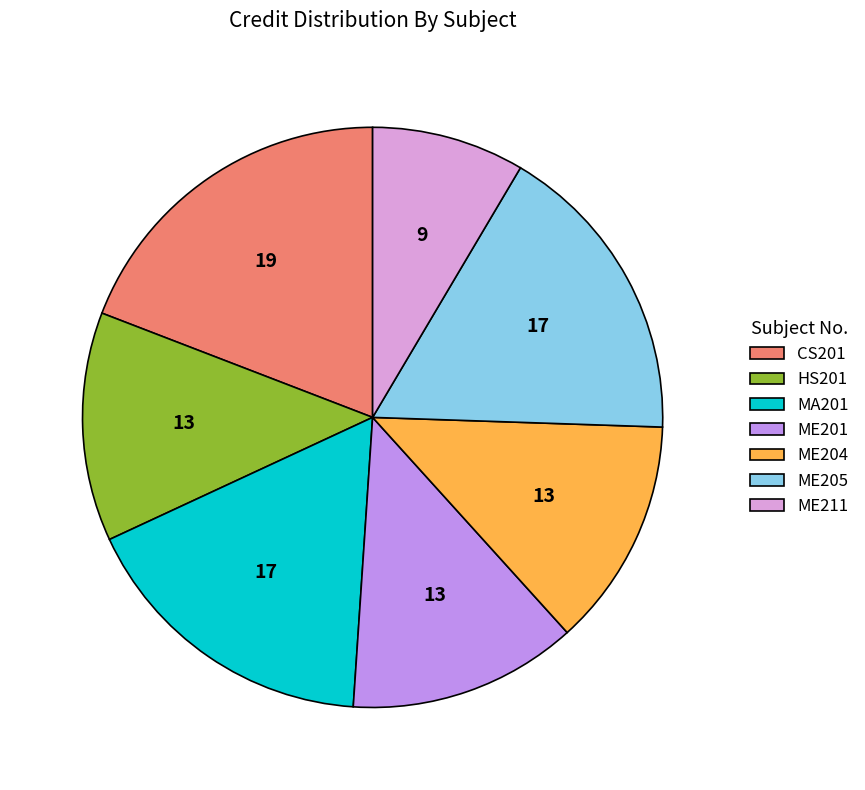

Rank the categories by value from highest to lowest.

CS201, MA201, ME205, HS201, ME201, ME204, ME211